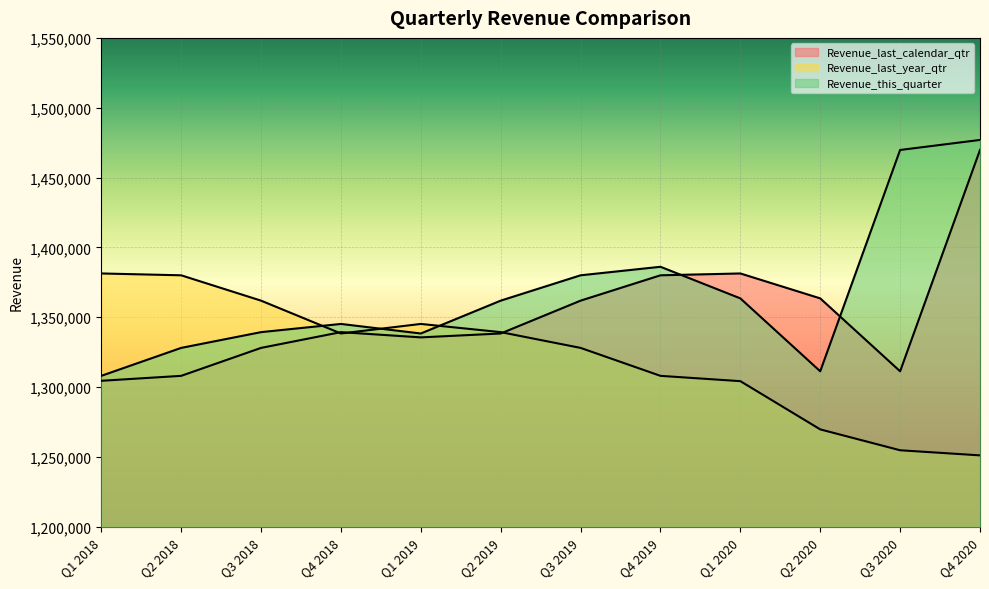

How many intersections are there between Revenue_last_calendar_qtr and Revenue_this_quarter?

2